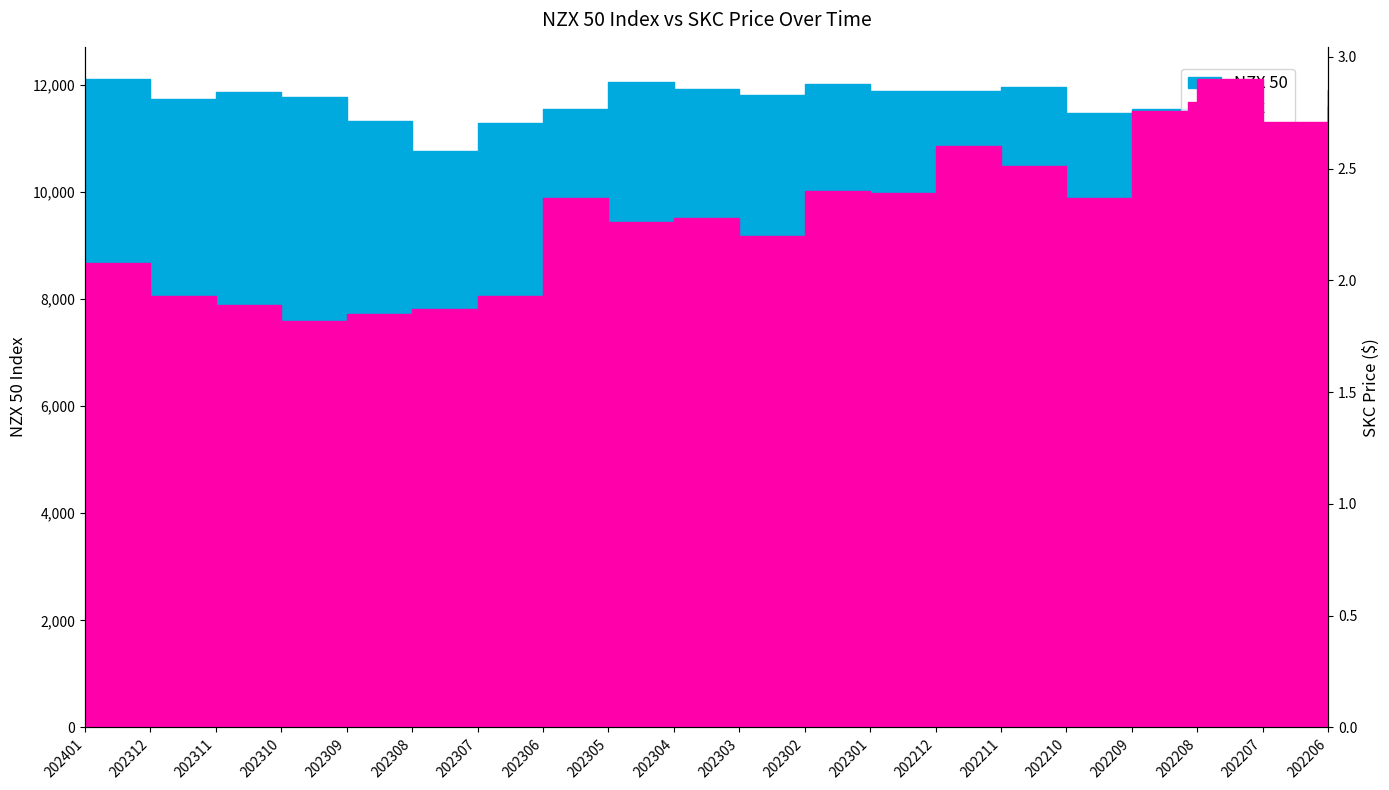

True or false: NZX 50 has a value of 11741.5 at 202312.

True